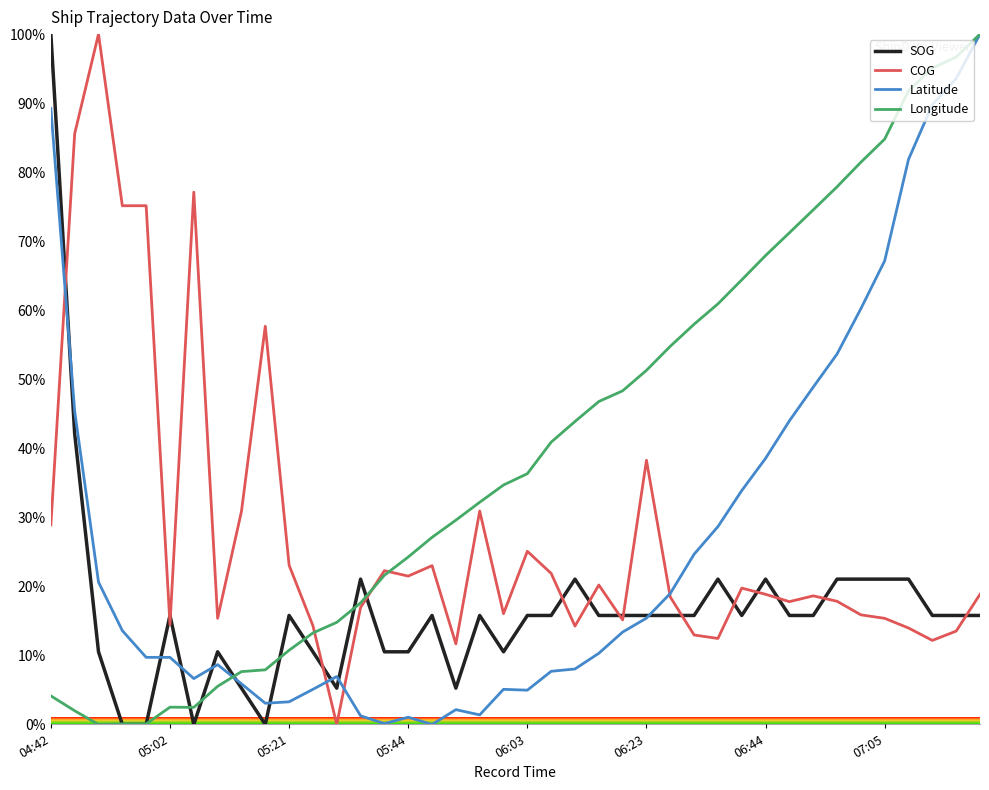

How many lines are shown in the chart?

4